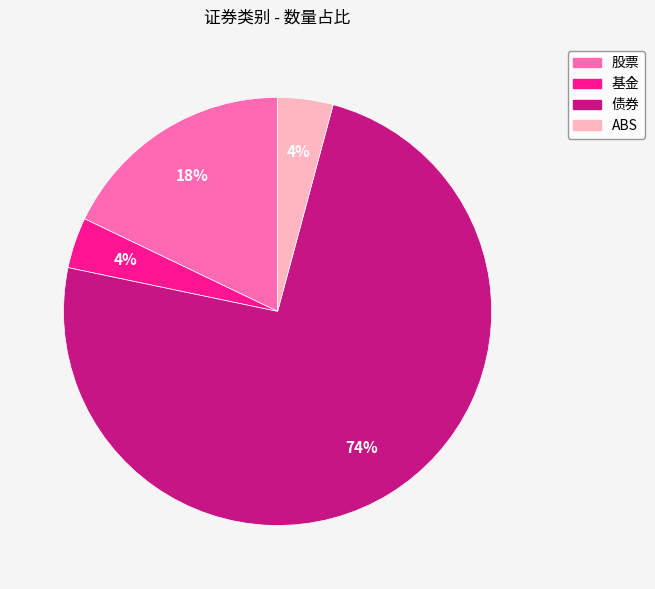

Combined, do 基金 and 股票 account for over 50%?

No